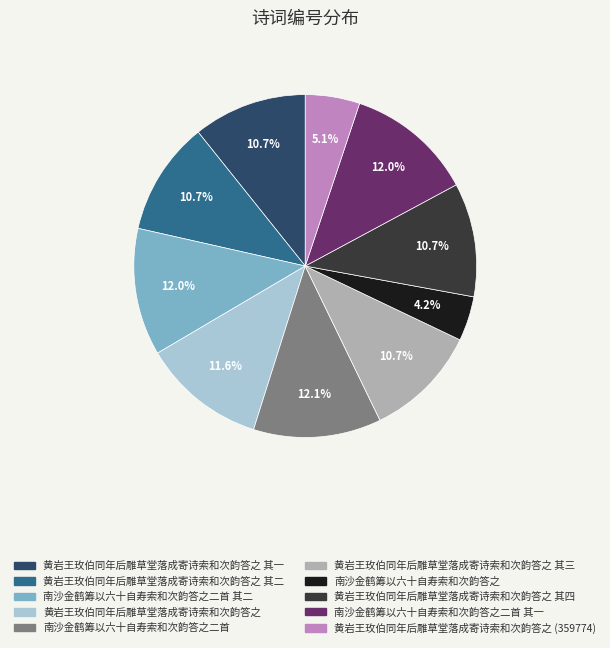

The 黄岩王玫伯同年后雕草堂落成寄诗索和次韵答之 其二 slice represents 25% of the pie. True or false?

False